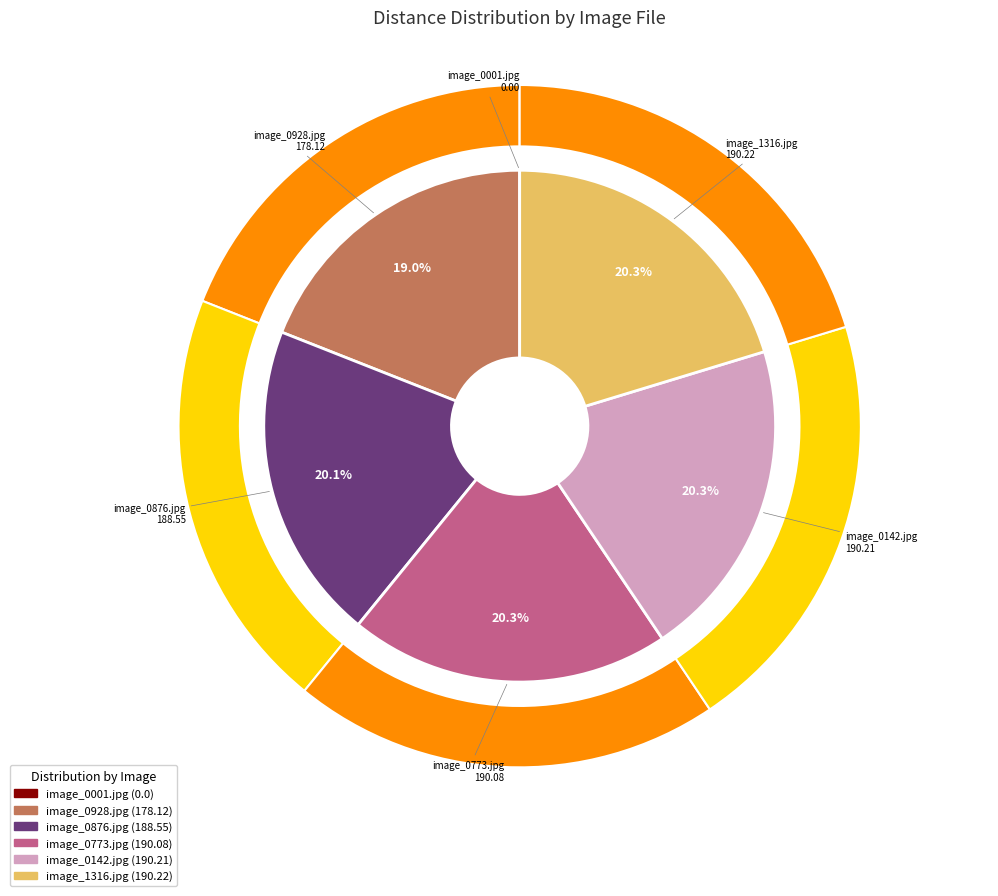

To the nearest percent, what percentage of the pie is image_0876.jpg?

20%